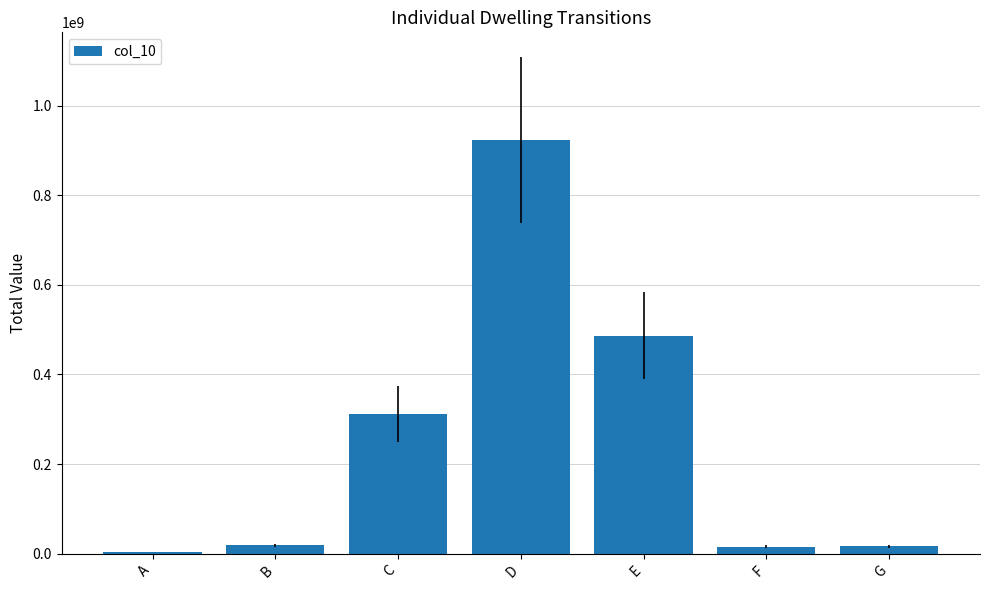

What is the value of the 5th bar from the left?

486713535